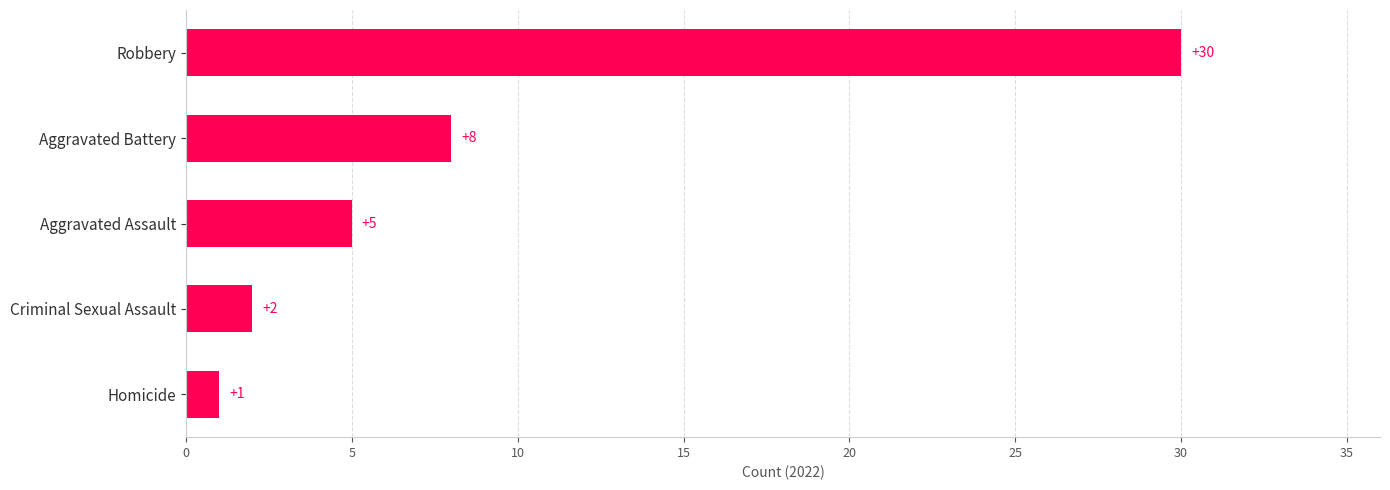

Reading top to bottom, list all the values displayed in this chart.

30	8	5	2	1